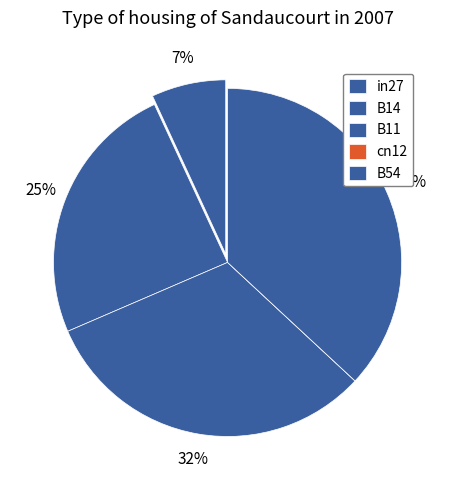

Combined, do B14 and cn12 account for over 50%?

No